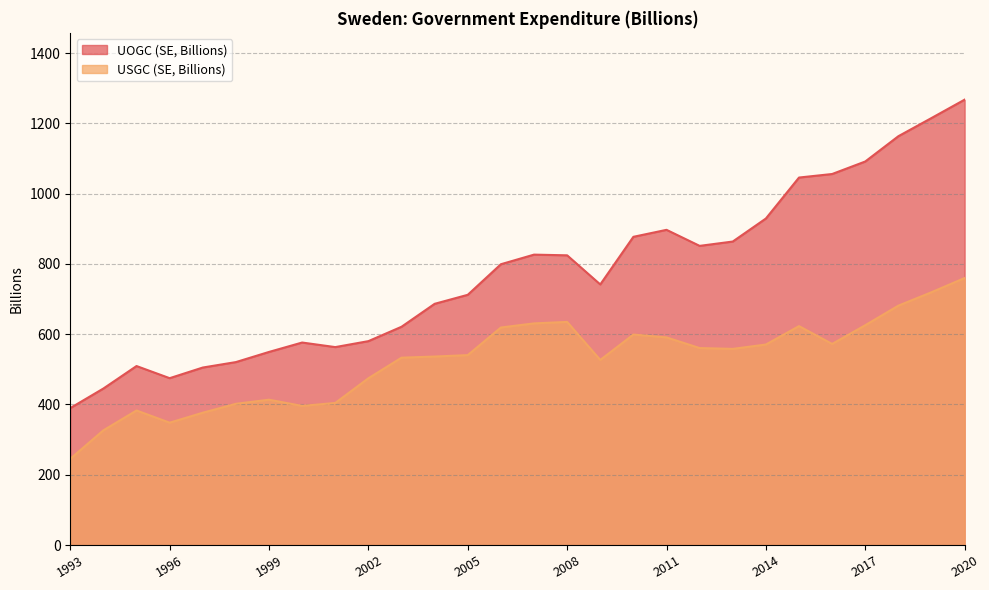

What is the difference between the maximum and minimum values in the UOGC (SE, Billions) series?

877.6